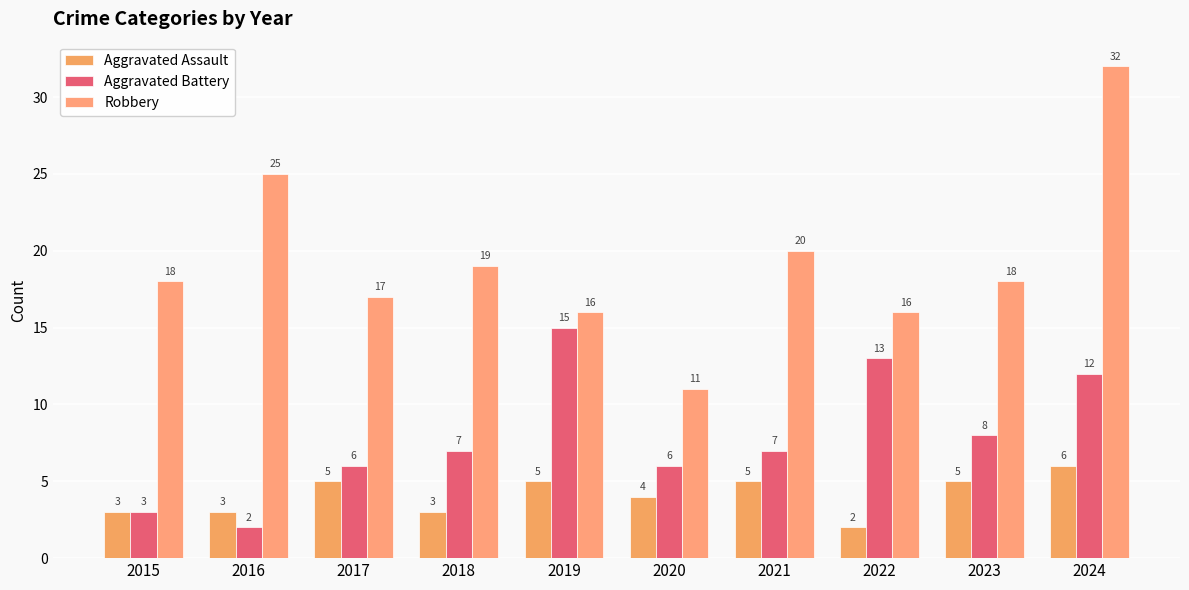

Which label corresponds to the largest value in the chart?

2024